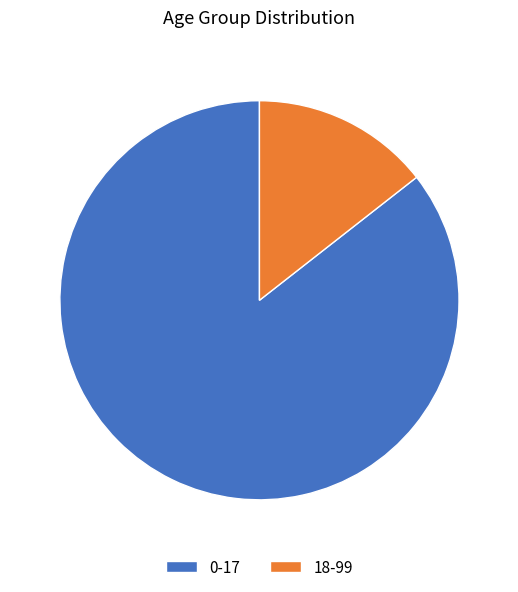

What is the largest slice in the pie chart?

0-17